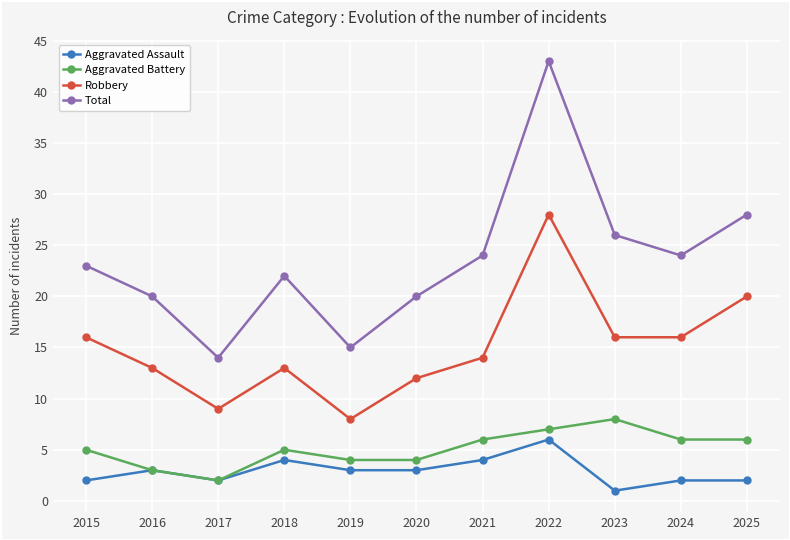

What is the sum of the Robbery values at 2021 and 2025?

34